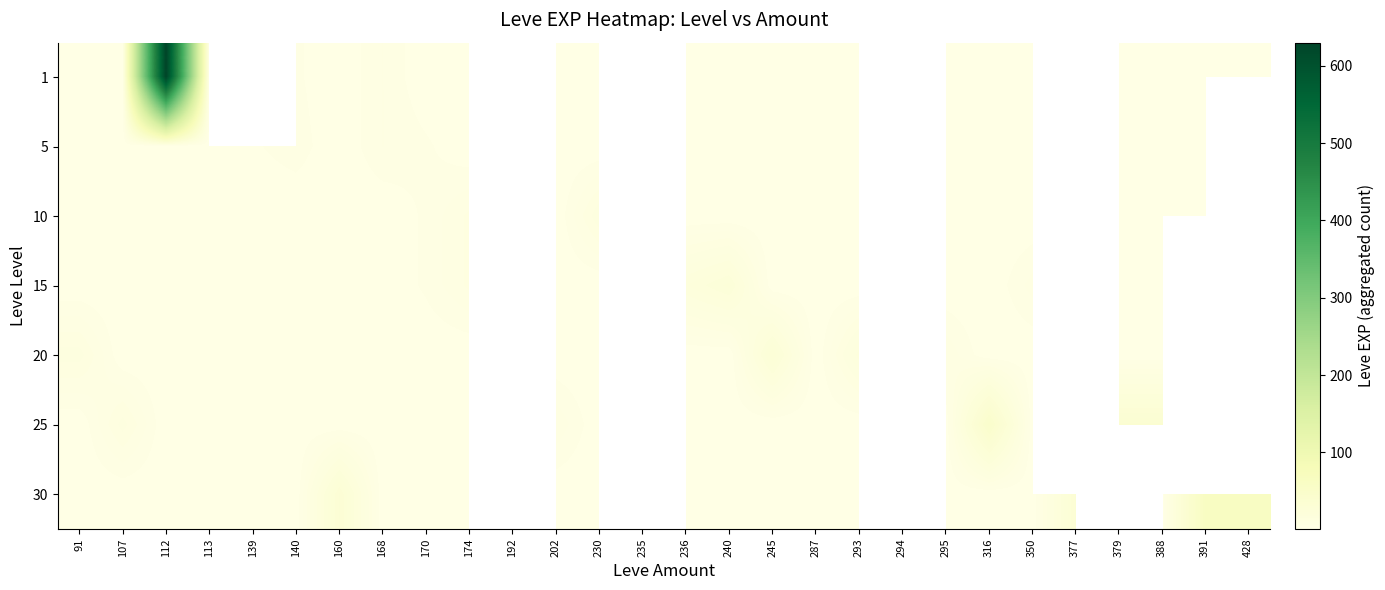

Which label corresponds to the smallest value in the chart?

91